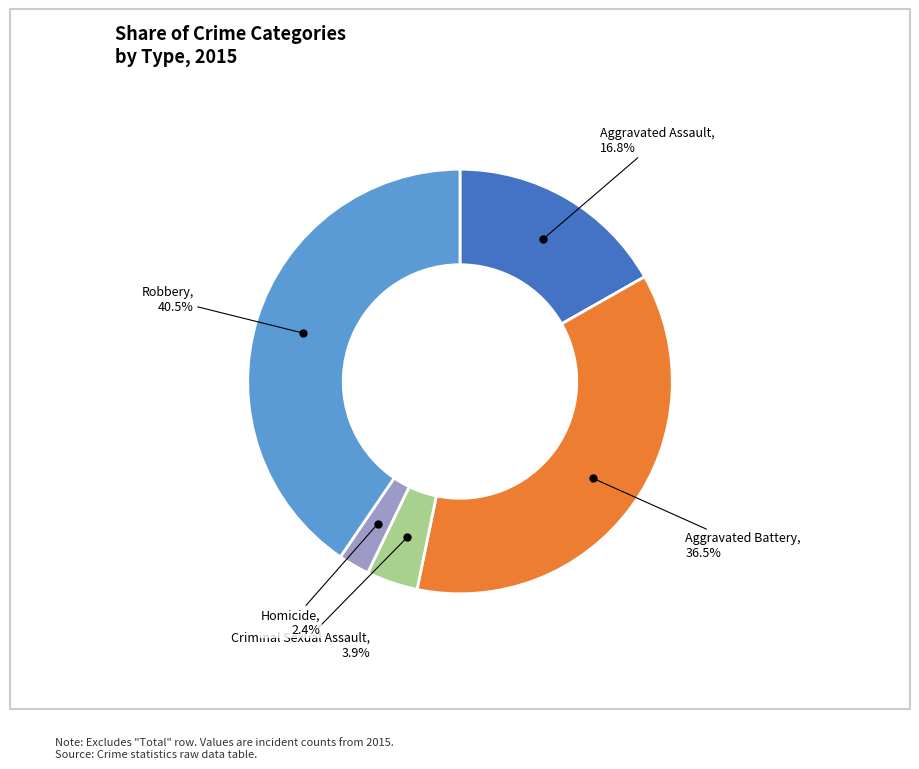

Approximately how many times larger is the value at Robbery, 40.5% compared to Aggravated Battery, 36.5%?

1.1